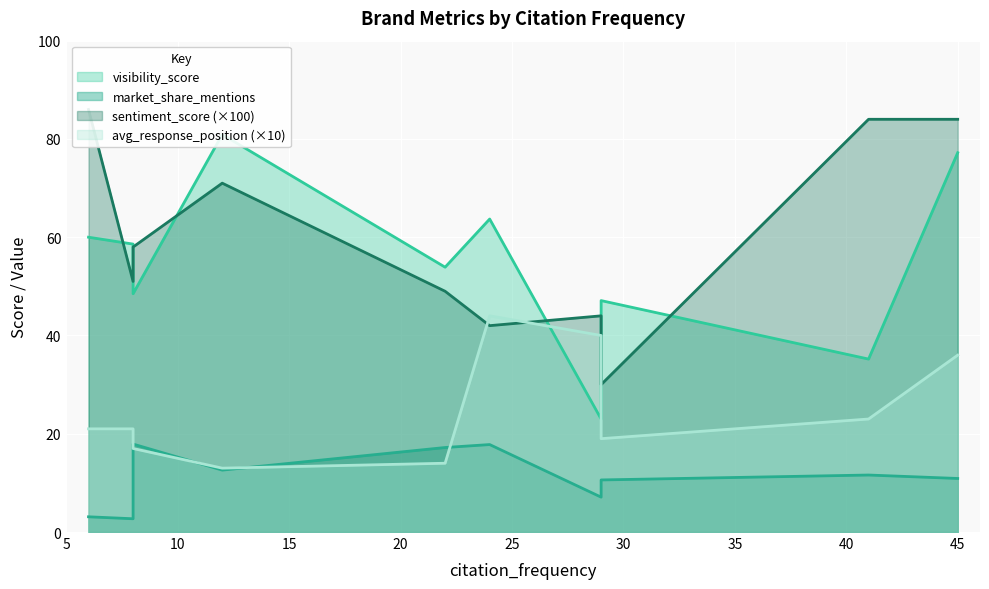

What is the difference between the maximum and second lowest values in the market_share_mentions series?

14.8